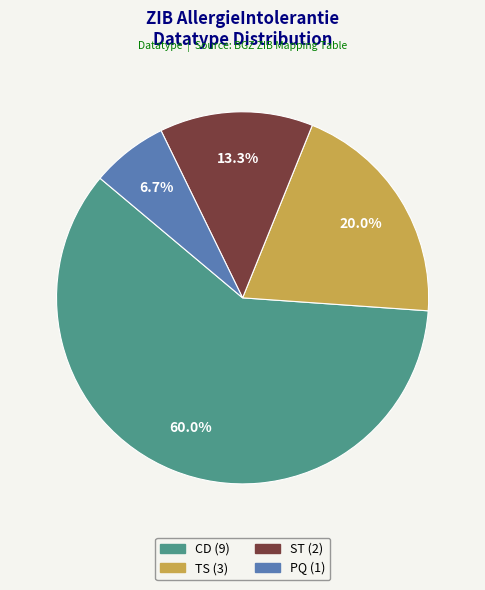

Does PQ represent more than half of the total?

No